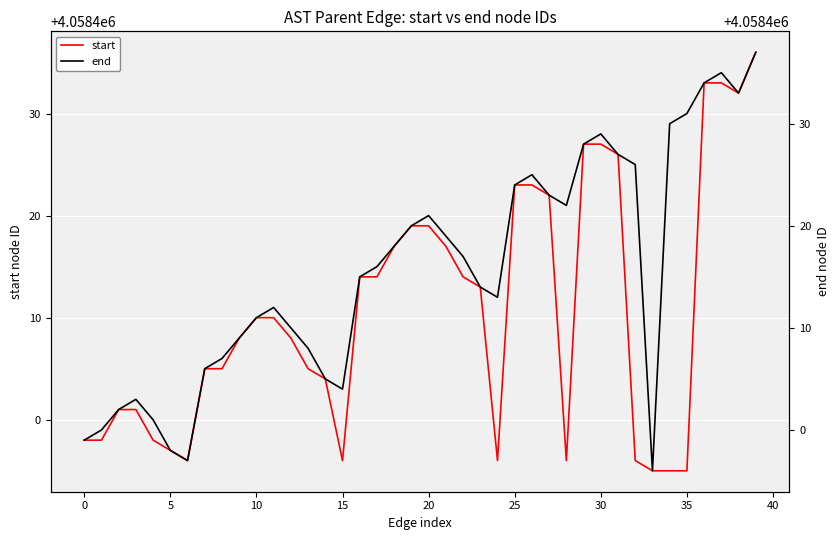

What is the highest value of the start series?

4058436